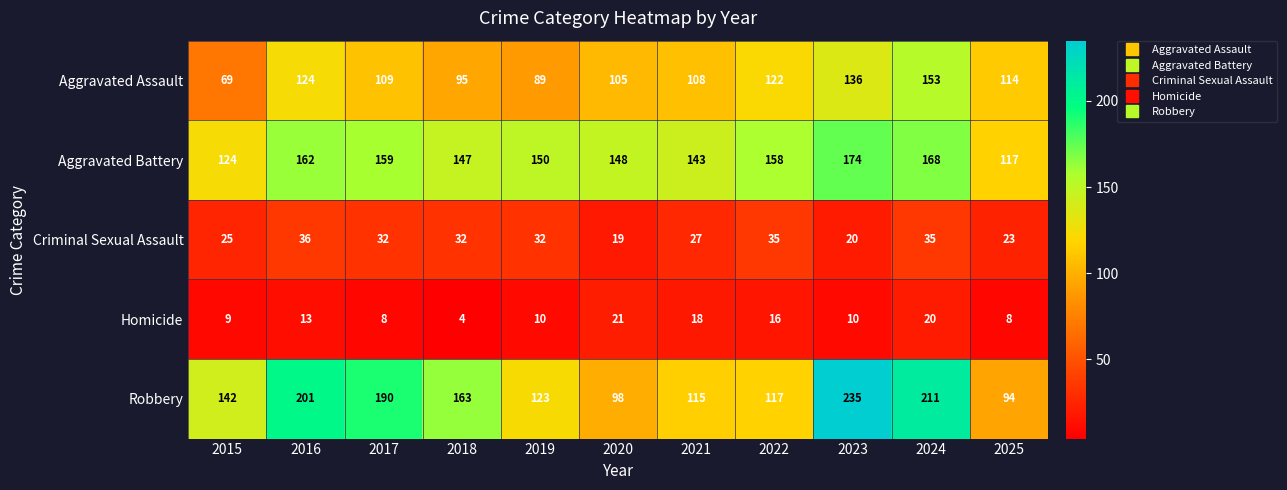

At which category is the sum across all series the highest?

2024